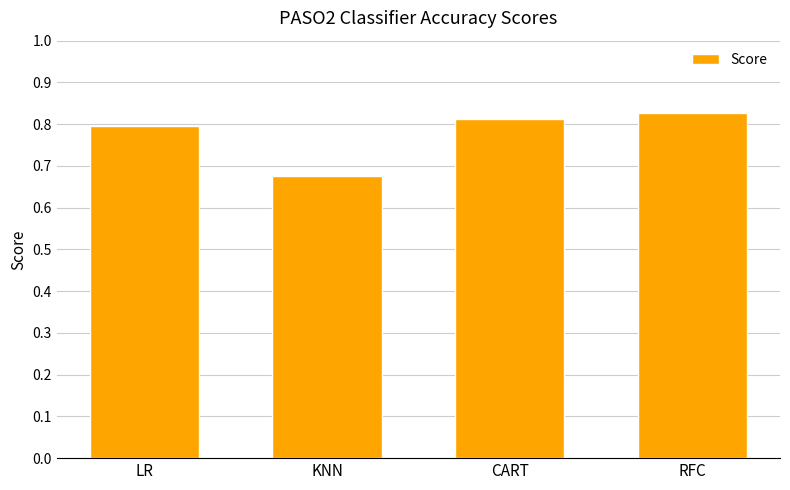

What is the label of the 4th bar from the right?

LR